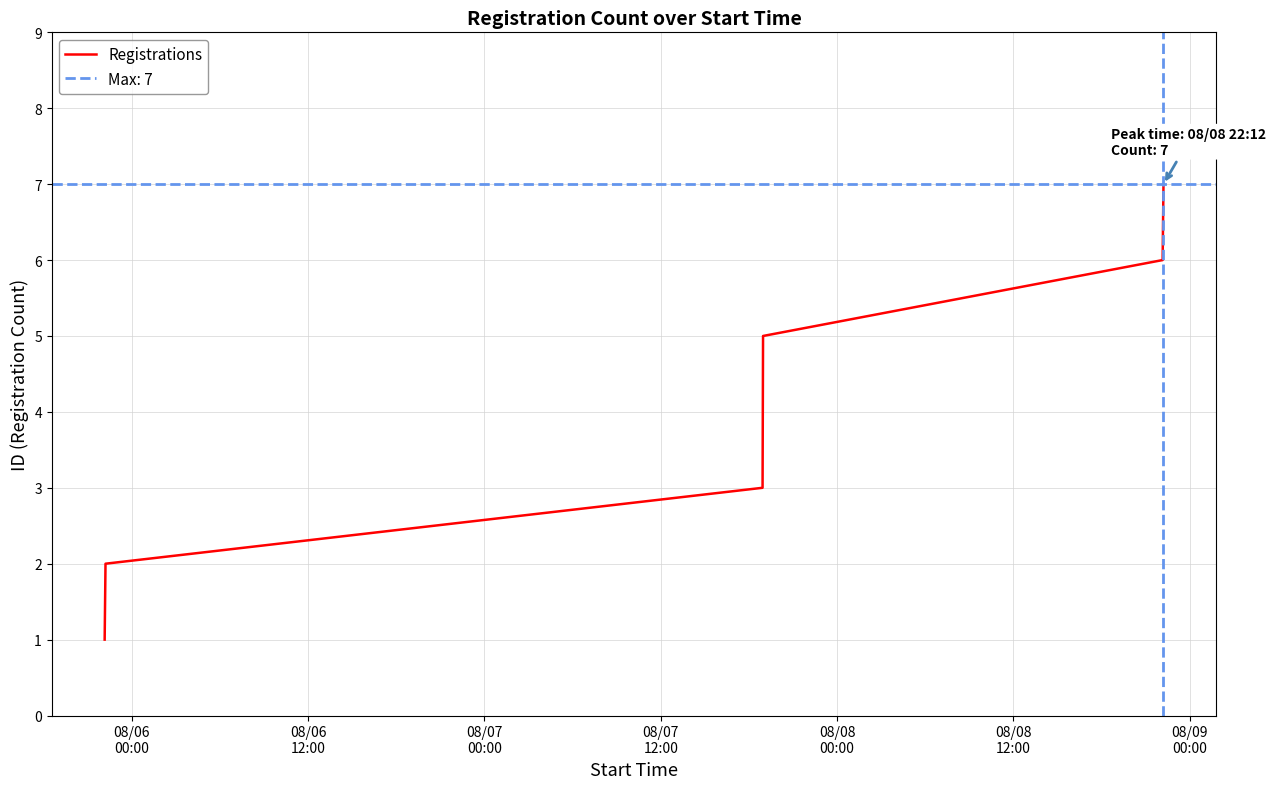

True or false: there are more than 1 points higher than both neighbors.

False